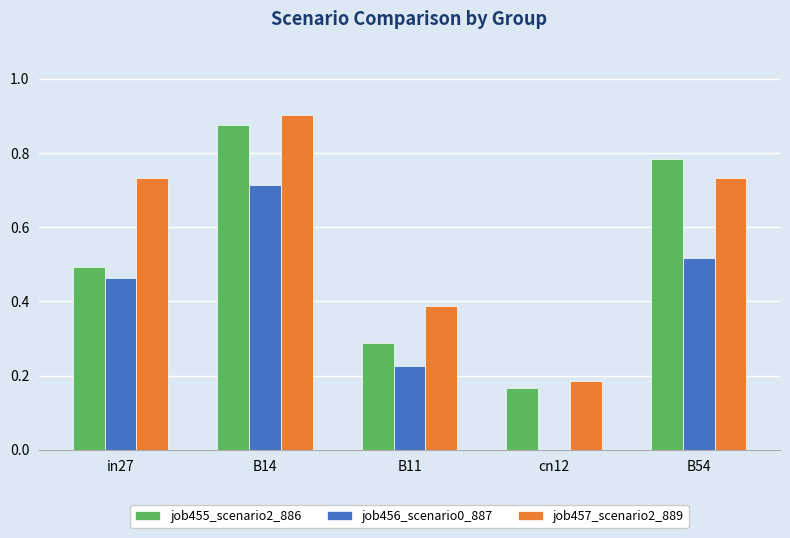

Between in27 and B14, which series saw the biggest shift?

job455_scenario2_886